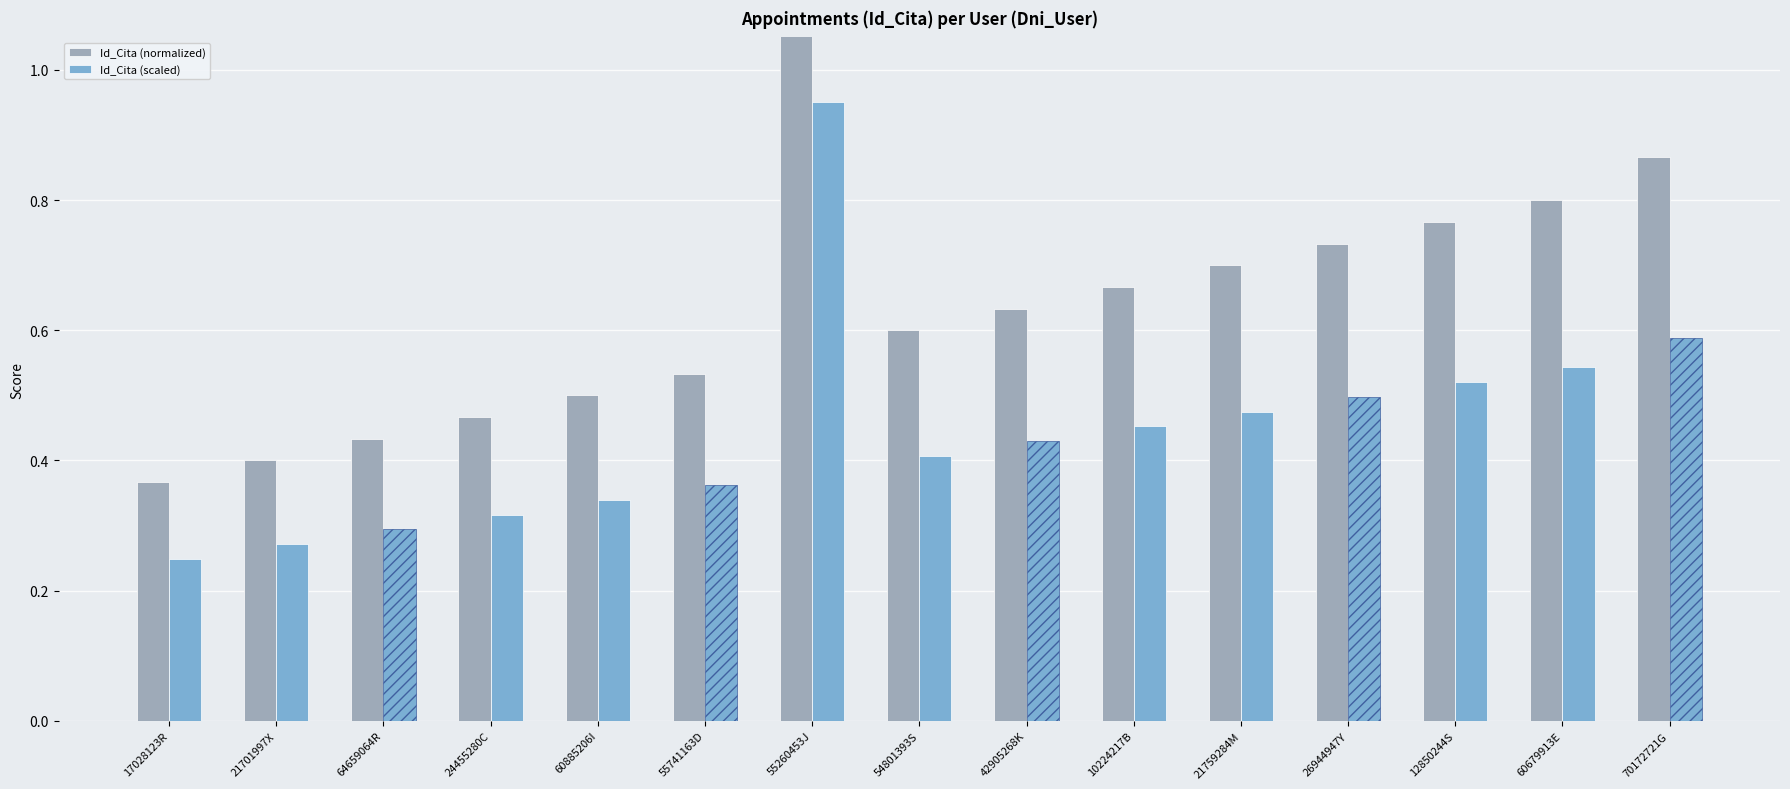

What is the difference between the second highest and second lowest values in the Id_Cita (scaled) series?

0.3